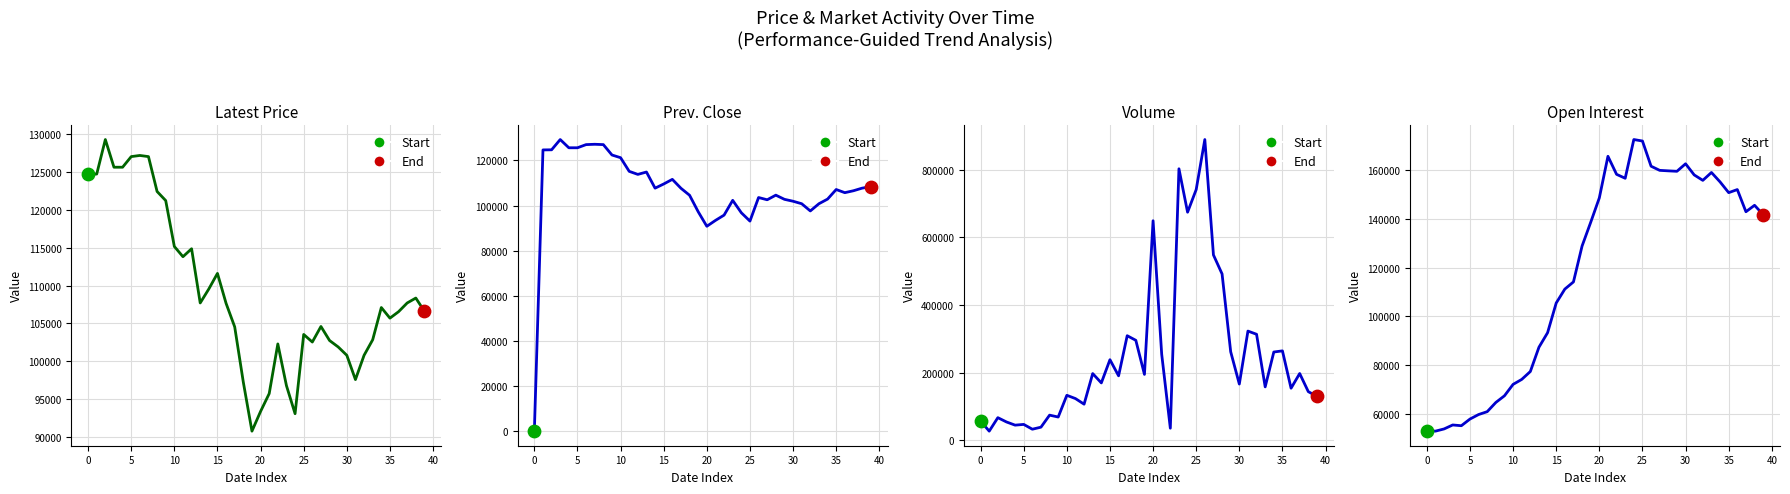

Is the value of Open Interest at −5 greater than the value of Latest at 29?

No